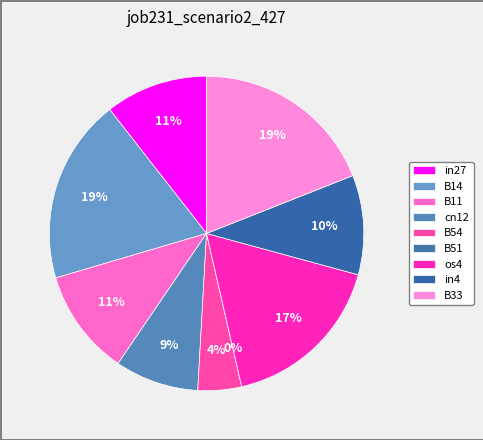

Combined, what portion of the pie is cn12 and B11?

19.5%